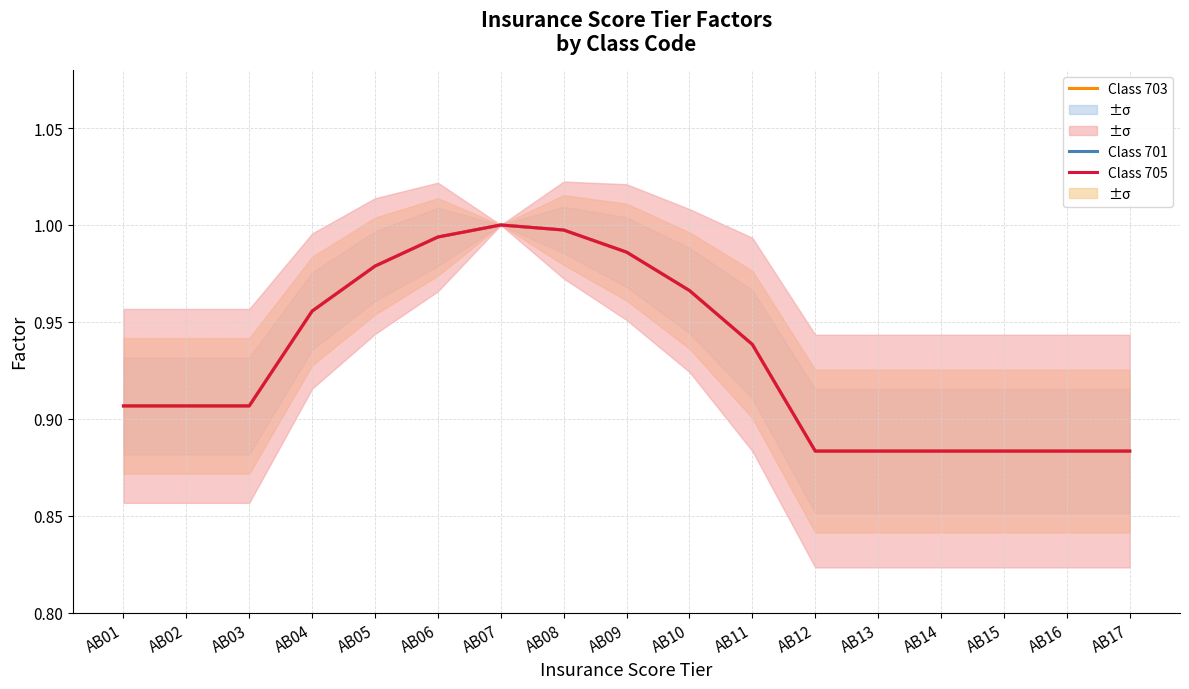

Reading left to right, transcribe all the data shown in this chart.

Class 701: AB01=0.9	AB02=0.9	AB03=0.9	AB04=1.0	AB05=1.0	AB06=1.0	AB07=1.0	AB08=1.0	AB09=1.0	AB10=1.0	AB11=0.9	AB12=0.9	AB13=0.9	AB14=0.9	AB15=0.9	AB16=0.9	AB17=0.9
Class 703: AB01=0.9	AB02=0.9	AB03=0.9	AB04=1.0	AB05=1.0	AB06=1.0	AB07=1.0	AB08=1.0	AB09=1.0	AB10=1.0	AB11=0.9	AB12=0.9	AB13=0.9	AB14=0.9	AB15=0.9	AB16=0.9	AB17=0.9
Class 705: AB01=0.9	AB02=0.9	AB03=0.9	AB04=1.0	AB05=1.0	AB06=1.0	AB07=1.0	AB08=1.0	AB09=1.0	AB10=1.0	AB11=0.9	AB12=0.9	AB13=0.9	AB14=0.9	AB15=0.9	AB16=0.9	AB17=0.9